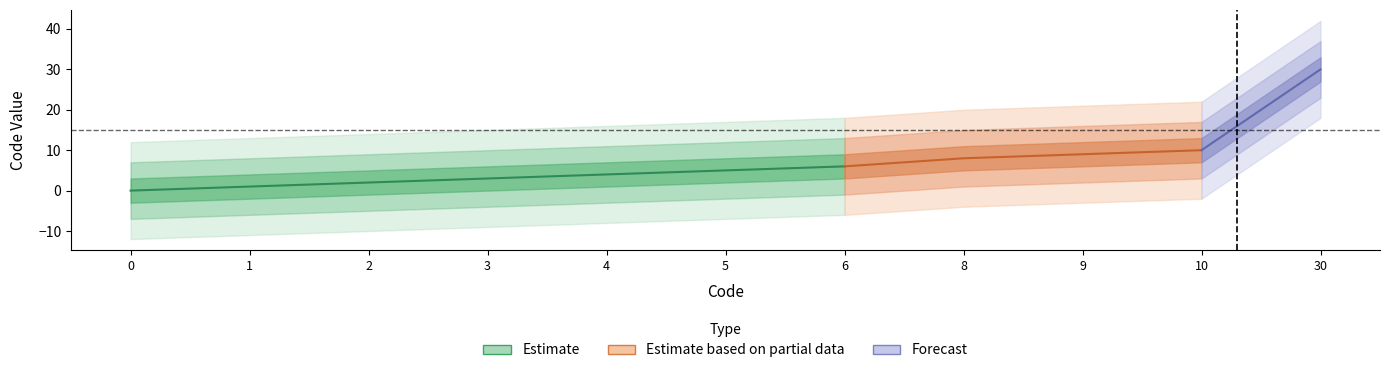

Reading right to left, list all the values displayed in this chart.

30	10	9	8	6	5	4	3	2	1	0